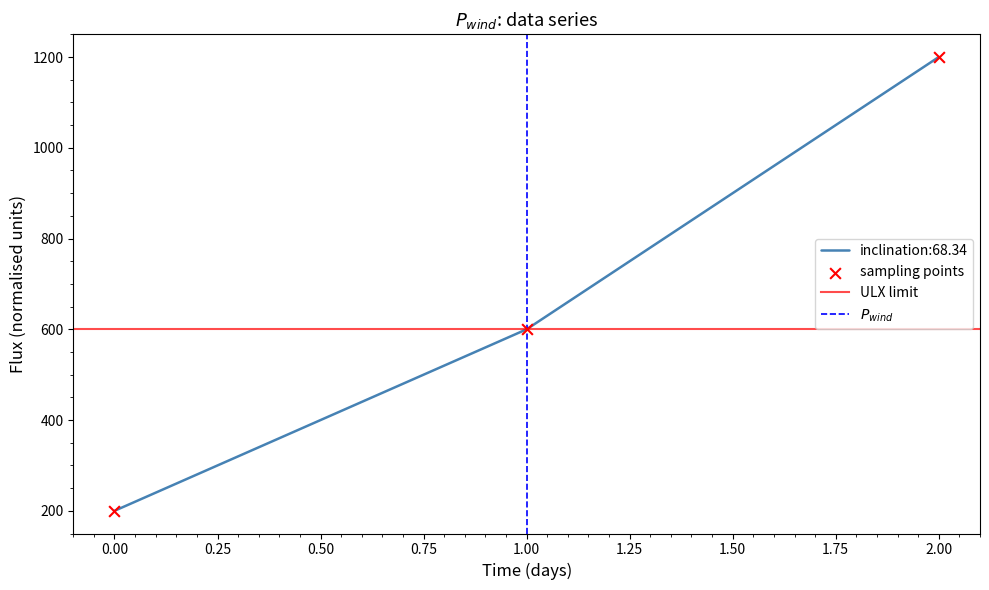

What is the ratio of the value at 0 to the value at 2?

0.2